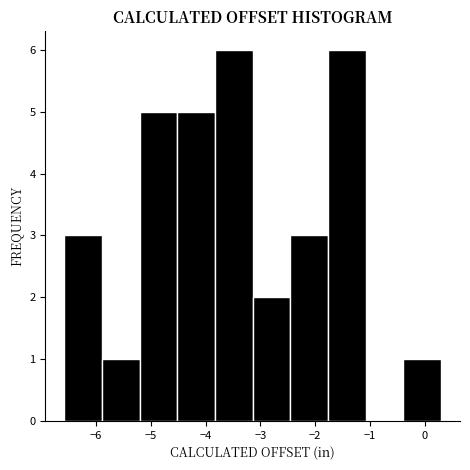

Reading left to right, list every bar in this chart as the range it spans on the x-axis followed by its height. Neither the bar edges nor the heights are printed on the chart, so give them approximately, as read against the axes.

-6.6 to -5.9: 3
-5.9 to -5.2: 1
-5.2 to -4.5: 5
-4.5 to -3.8: 5
-3.8 to -3.1: 6
-3.1 to -2.5: 2
-2.5 to -1.8: 3
-1.8 to -1.1: 6
-1.1 to -0.4: 0
-0.4 to 0.3: 1